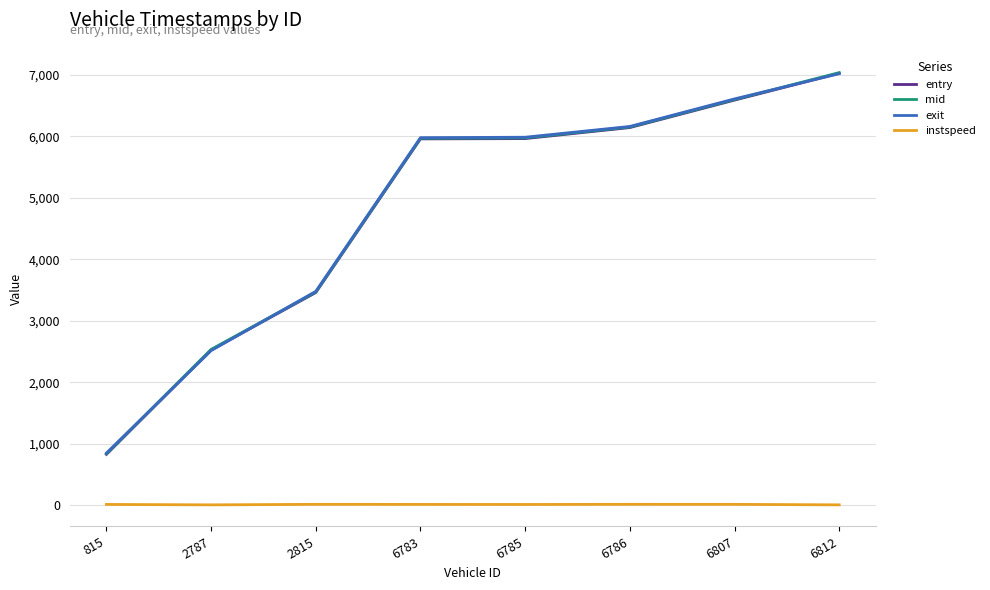

True or false: exit and instspeed intersect in this chart.

False